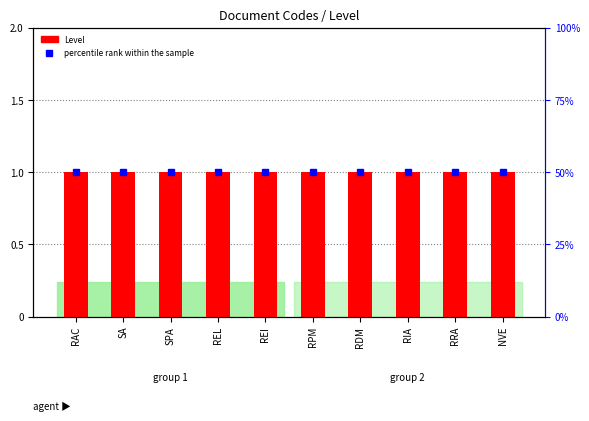

Reading right to left, extract all data points from this chart.

Level: 1	1	1	1	1	1	1	1	1	1
percentile rank within the sample: 50	50	50	50	50	50	50	50	50	50